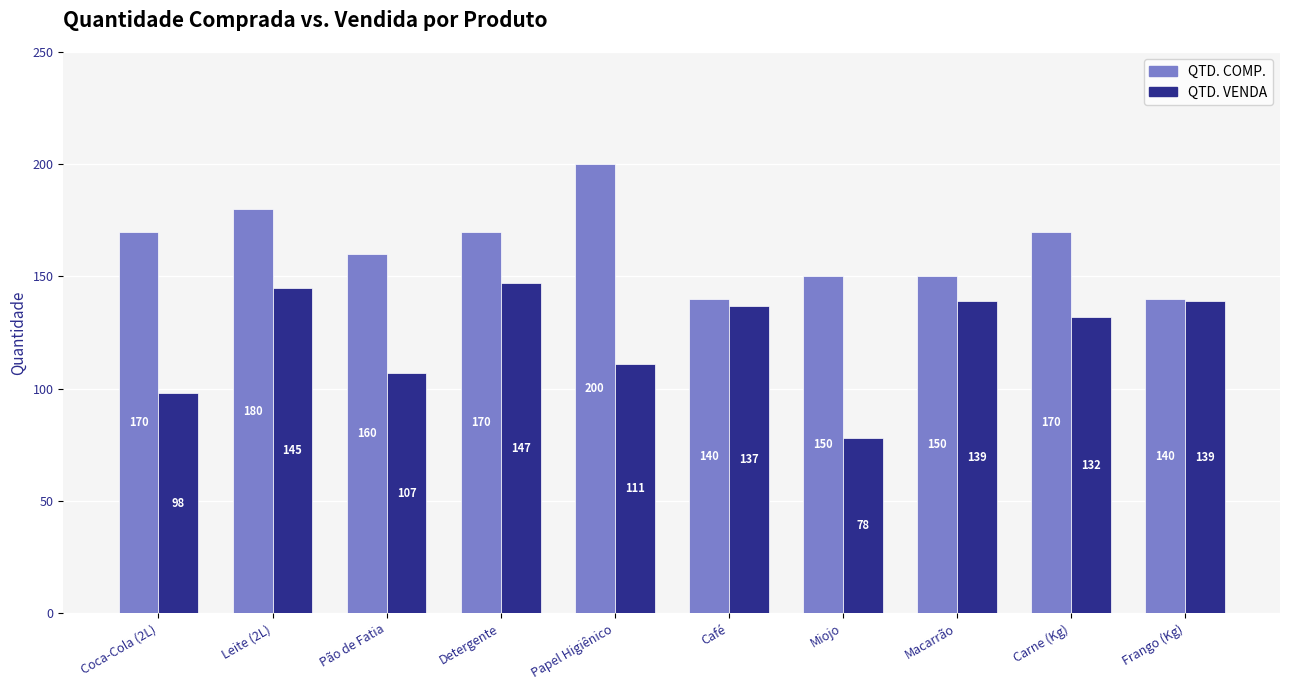

How many data points in QTD. VENDA are less than 137?

5